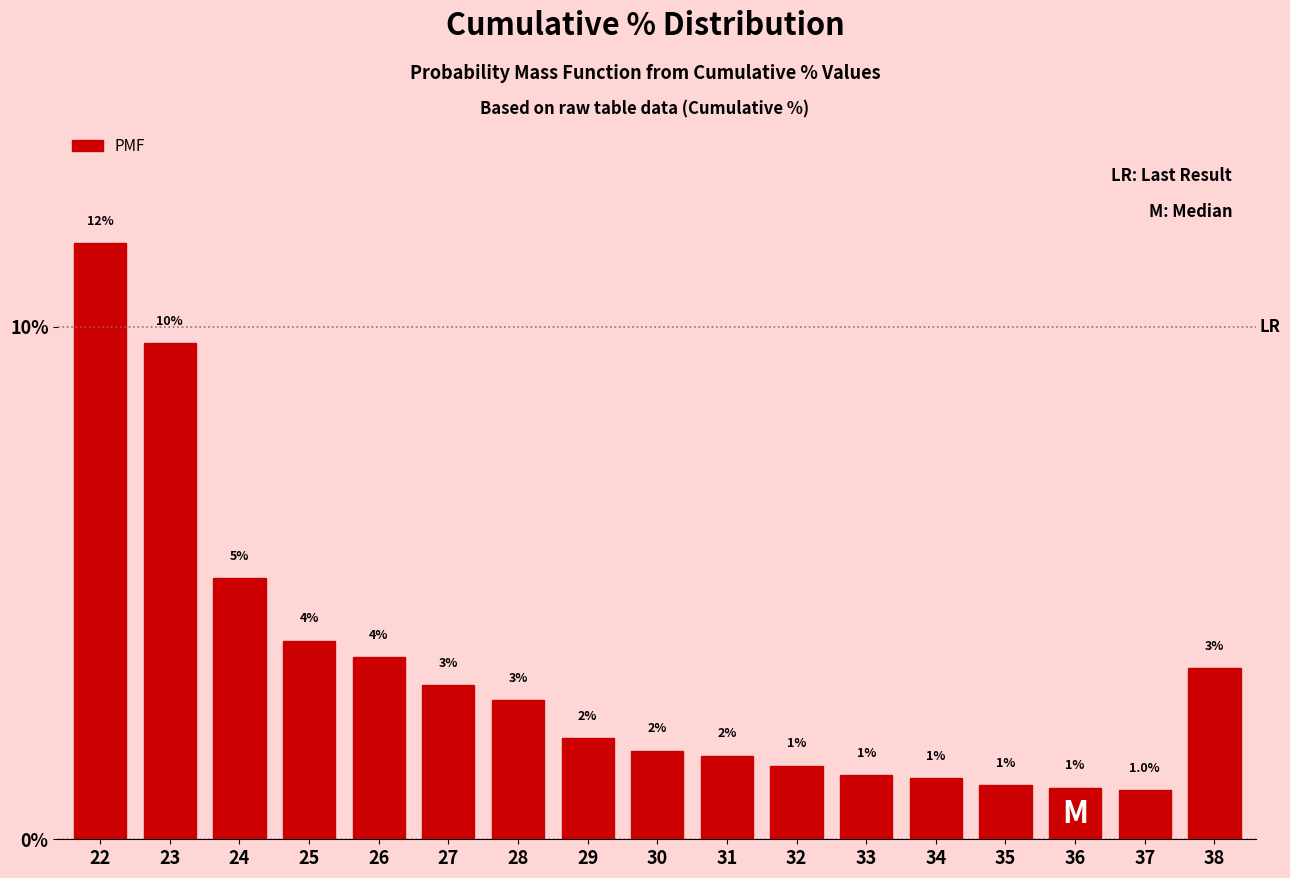

Where is the data nearest to the value 6?

24